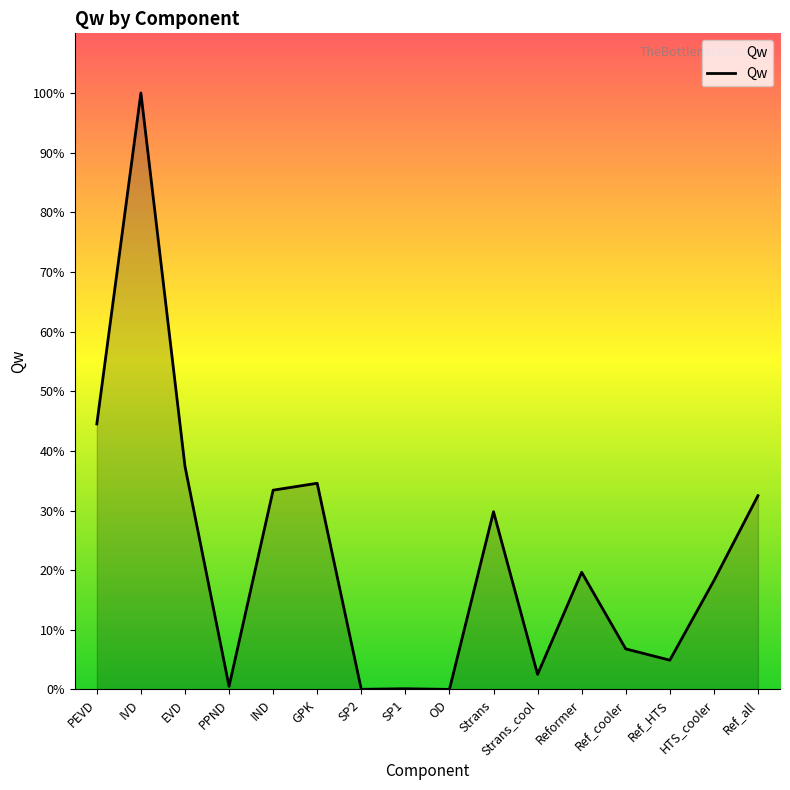

Approximately how many times larger is the value at Ref_HTS compared to SP2?

169.4